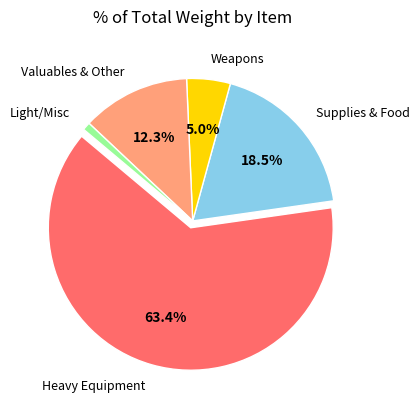

Do Weapons and Supplies & Food together represent more than half of the pie?

No